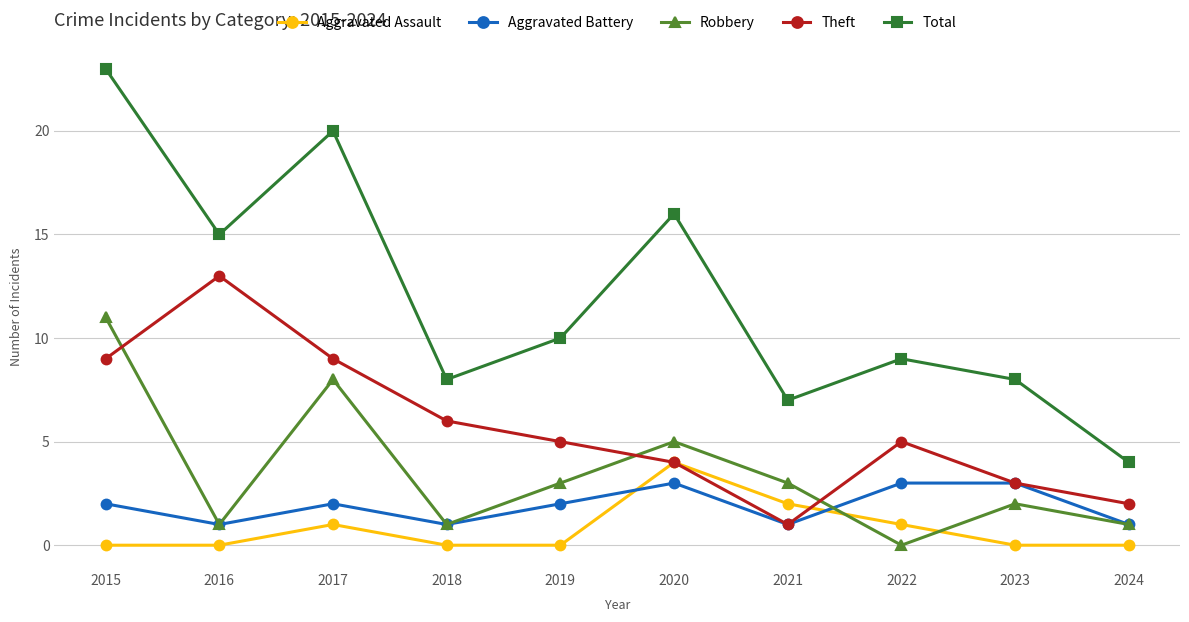

Which series has the largest total across all categories?

Total